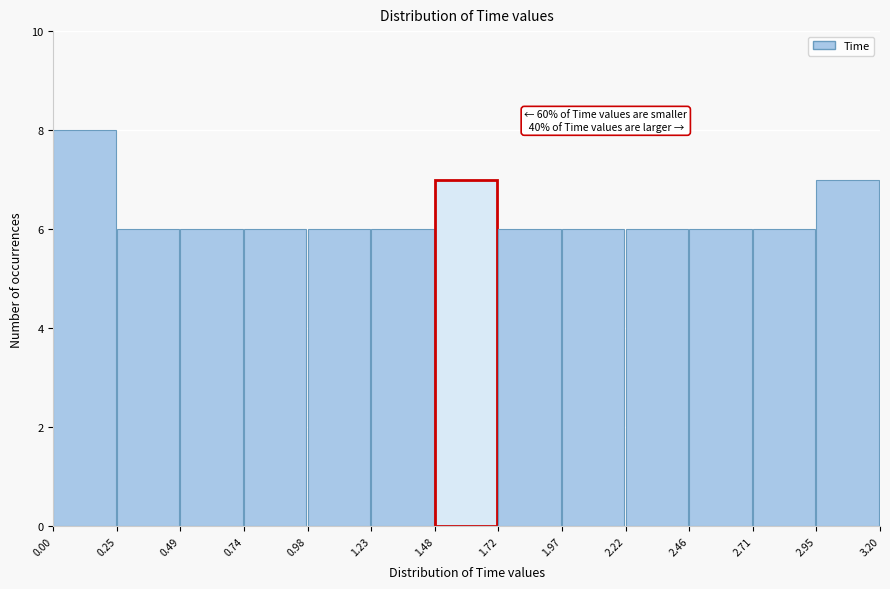

Over which range of the x-axis is the bar tallest?

0.00 to 0.25